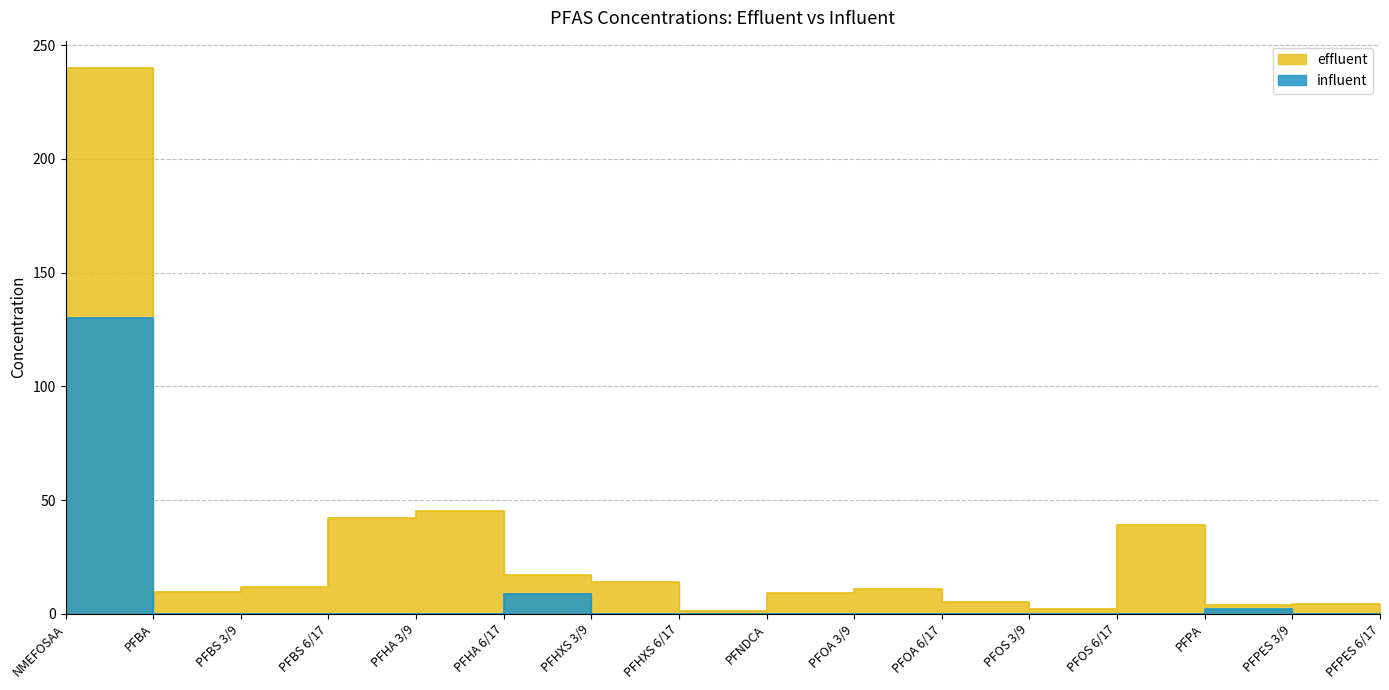

What is the difference between the maximum and minimum values in the influent series?

130.0